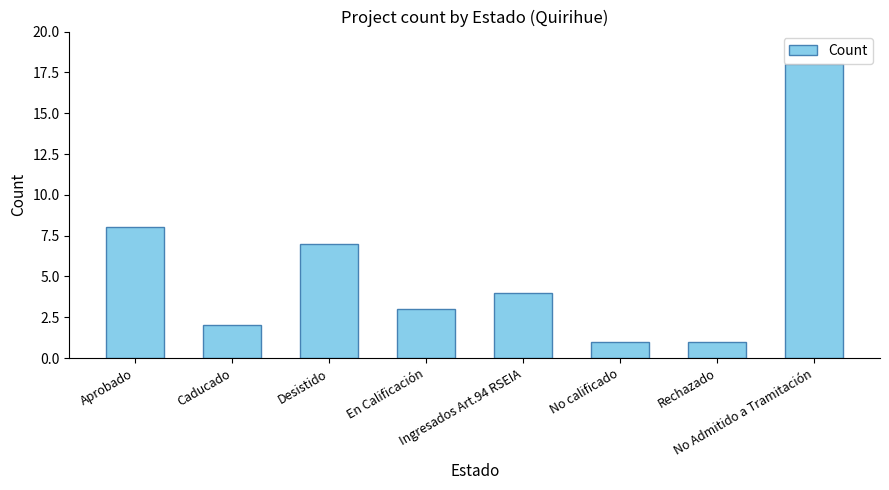

What is the greatest value displayed?

18